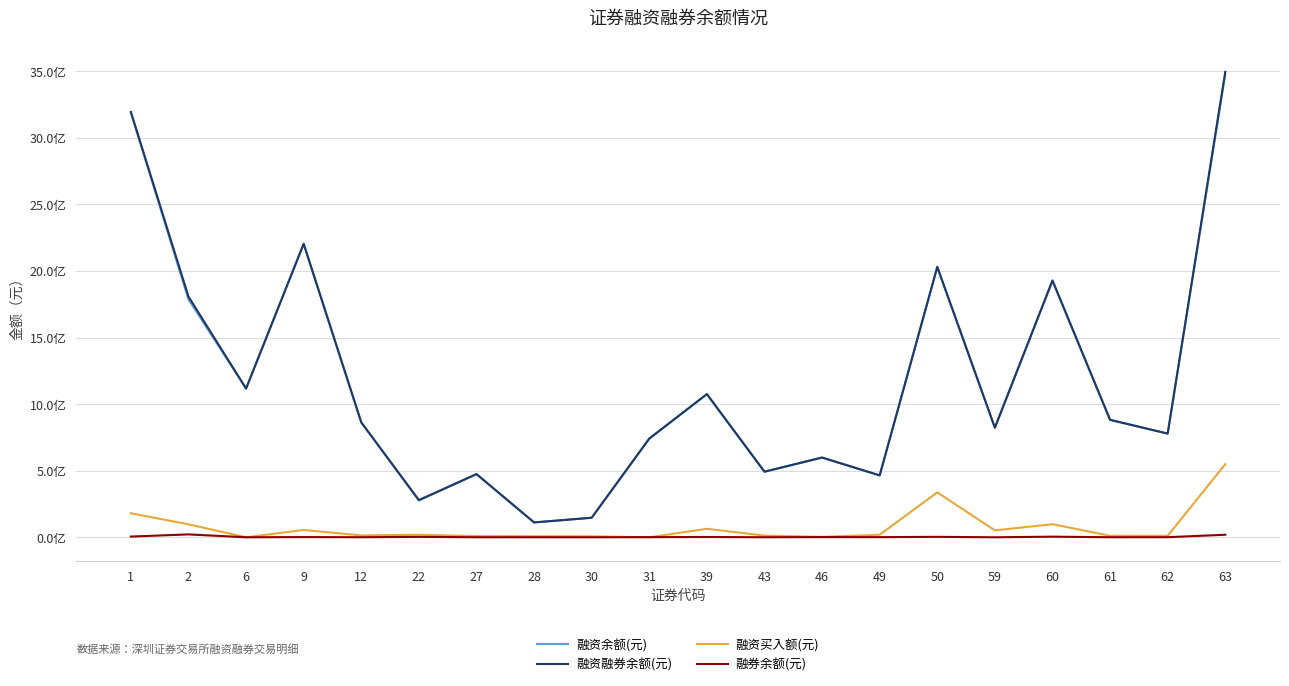

True or false: 融资余额(元) has a value of 473127245 at 22.

False